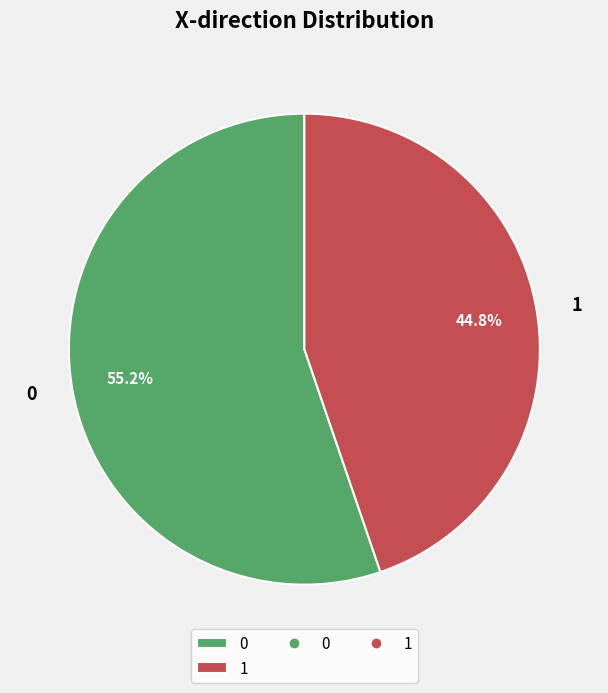

To the nearest percent, what percentage of the pie is 1?

45%